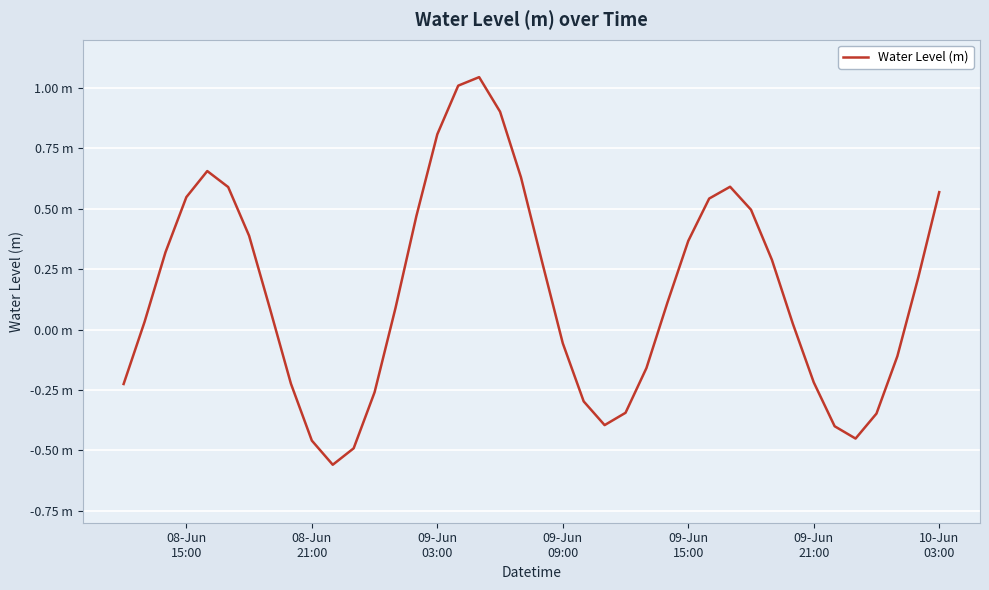

Is this an area chart (filled region under the line)?

No